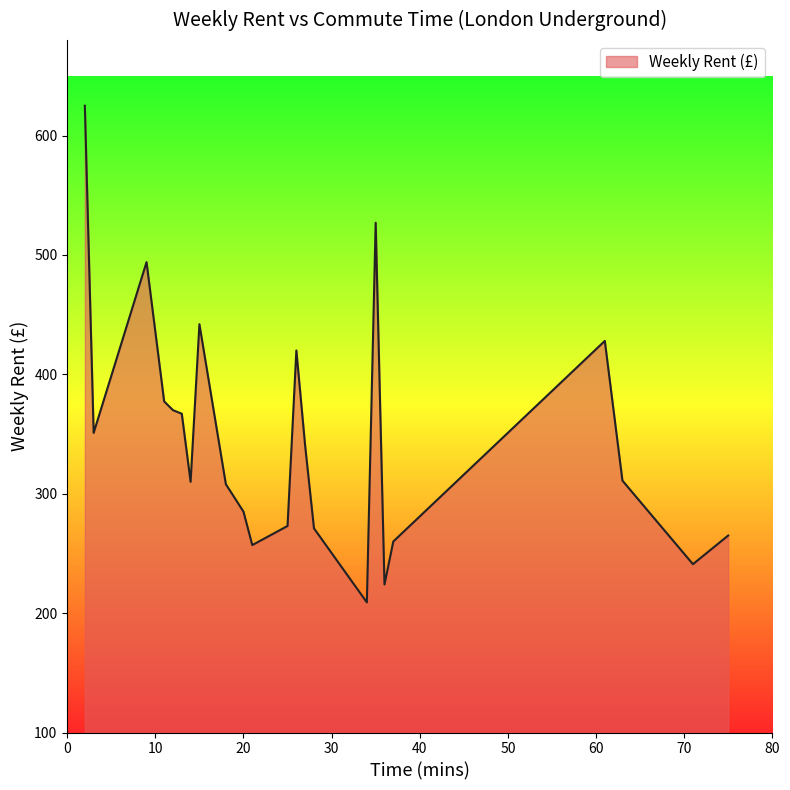

How many series are shown in this chart?

1